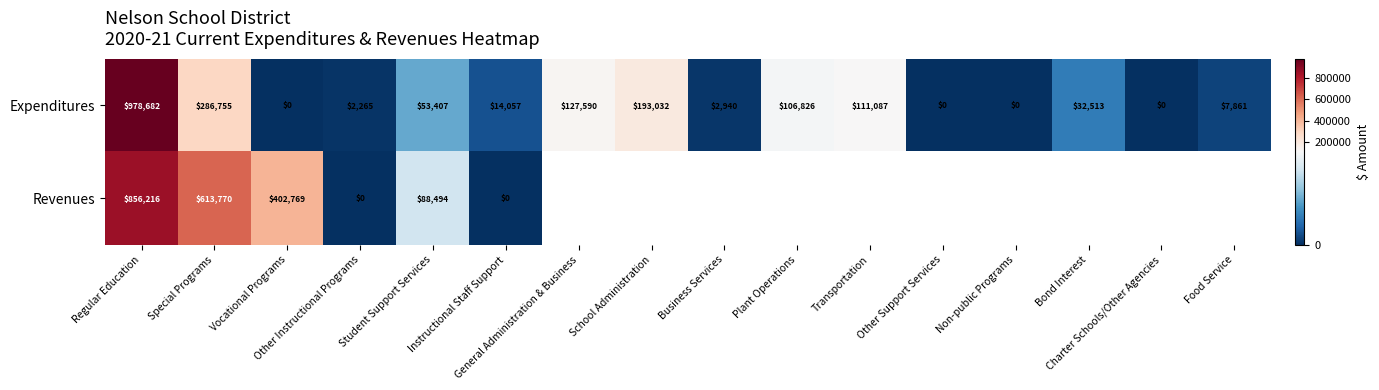

What is the difference between the second highest and minimum values in the Expenditures series?

286755